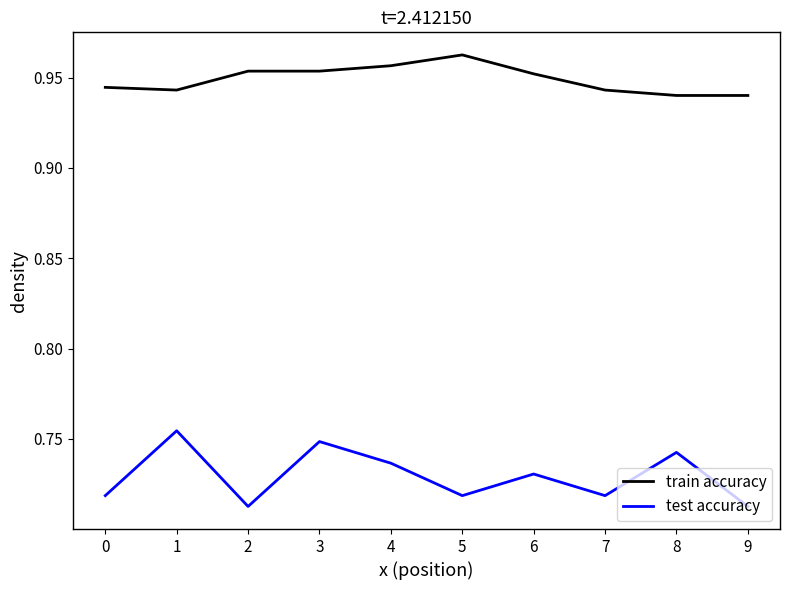

What are all the series names shown in the legend?

train accuracy, test accuracy